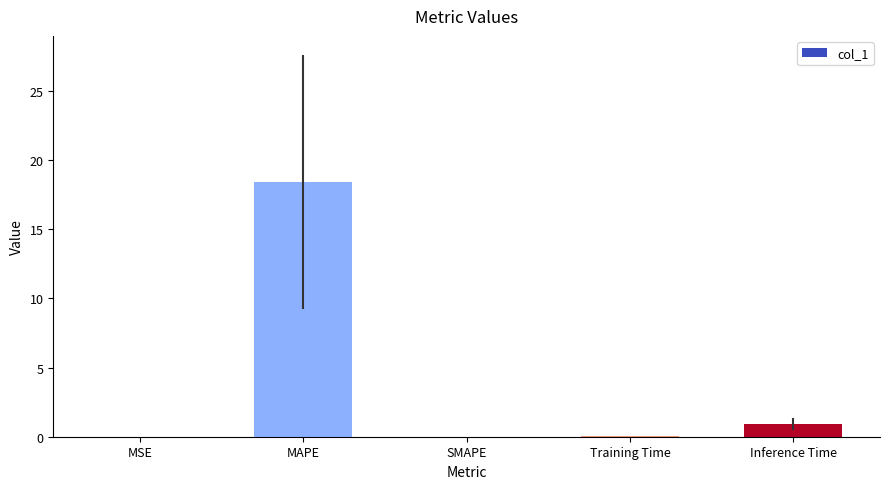

The value at Inference Time is 0.9. True or false?

True